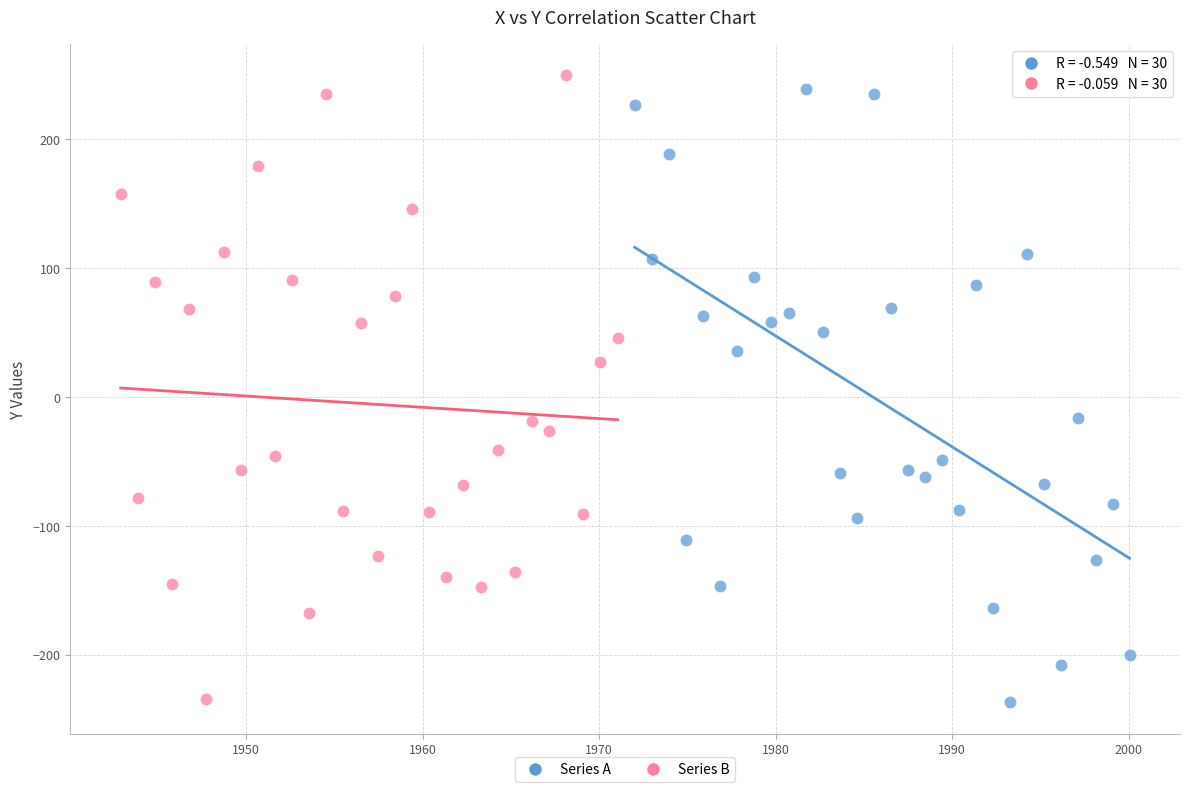

Which series reaches the maximum Y coordinate?

Series B